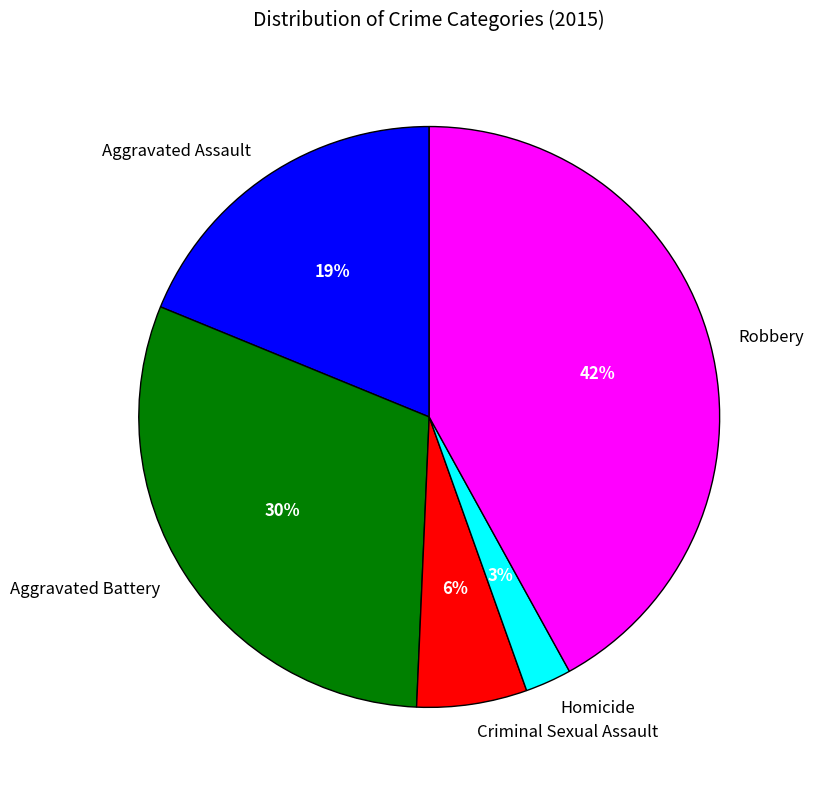

To the nearest percent, what is the average slice percentage?

20%